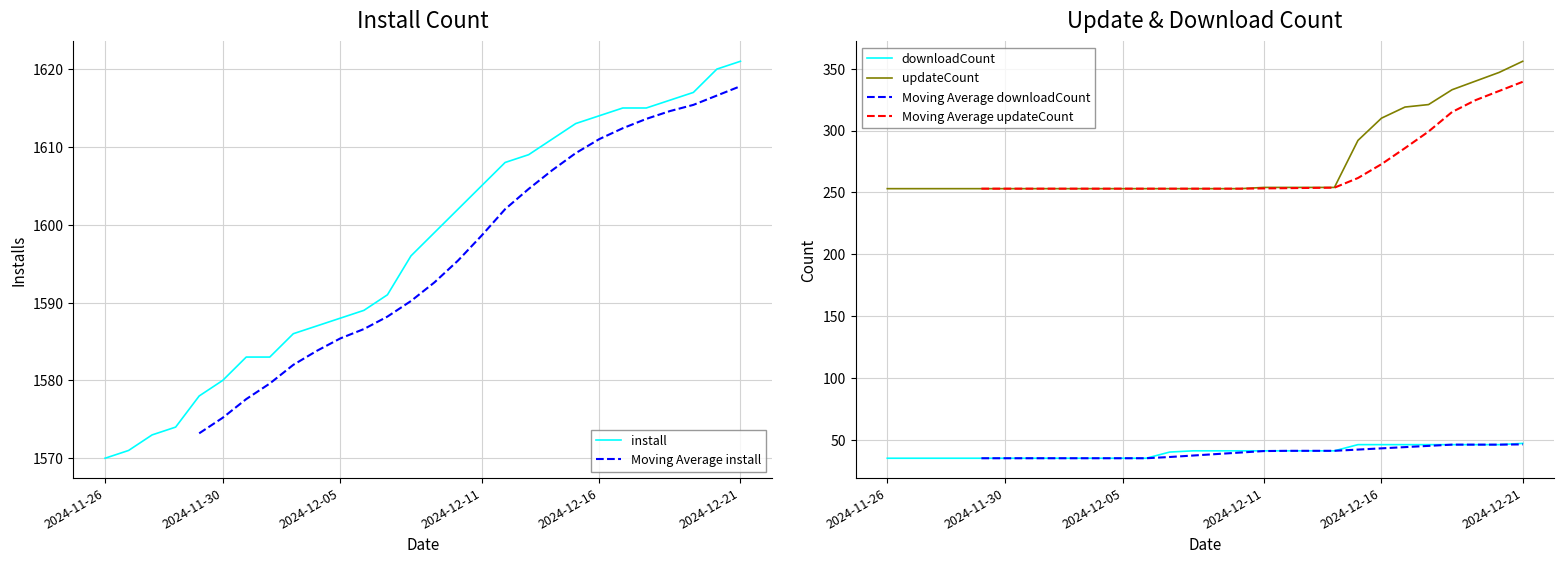

What is the lowest value of the install series?

1570